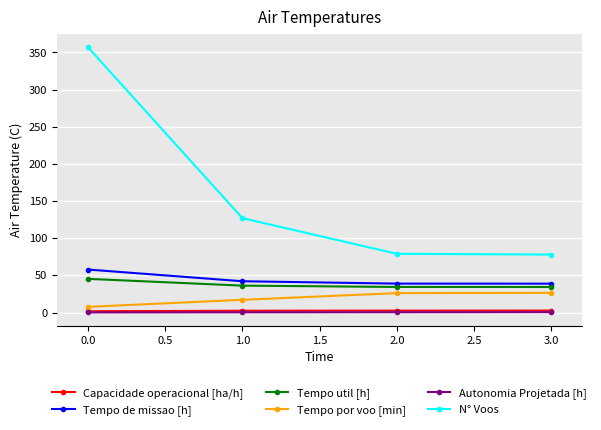

True or false: Tempo de missao [h] and Capacidade operacional [ha/h] intersect in this chart.

False